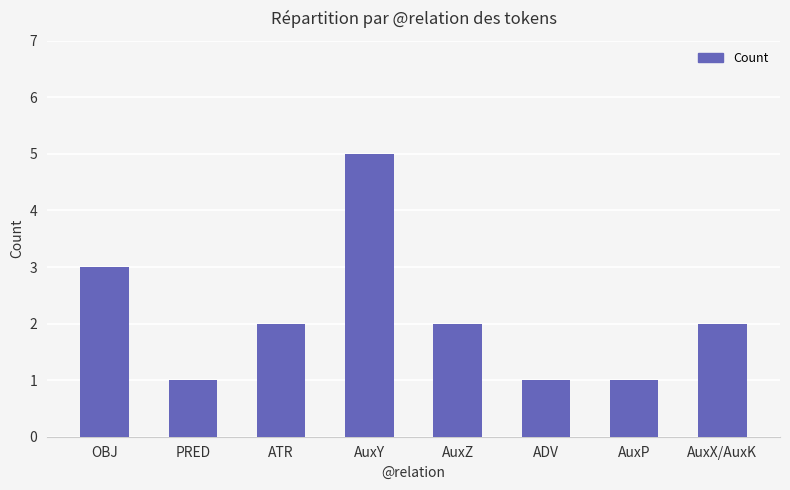

What is the minimum value shown in the chart?

1